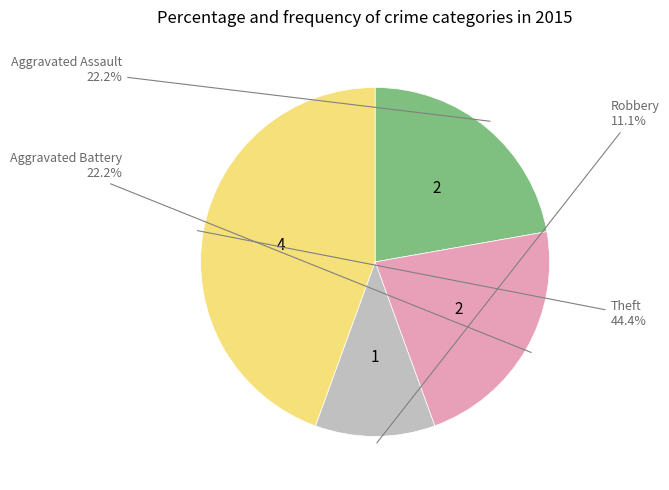

Is there any slice that represents more than half of the pie?

No